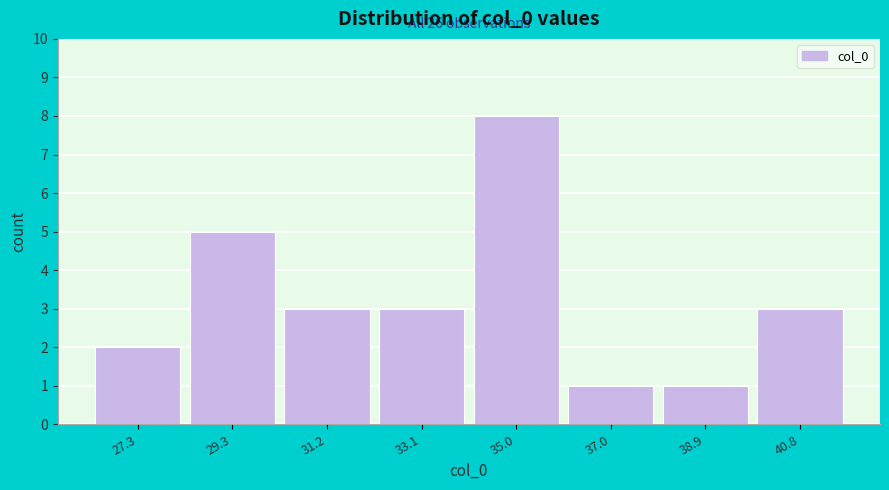

Reading left to right, extract all data points from this chart.

2	5	3	3	8	1	1	3